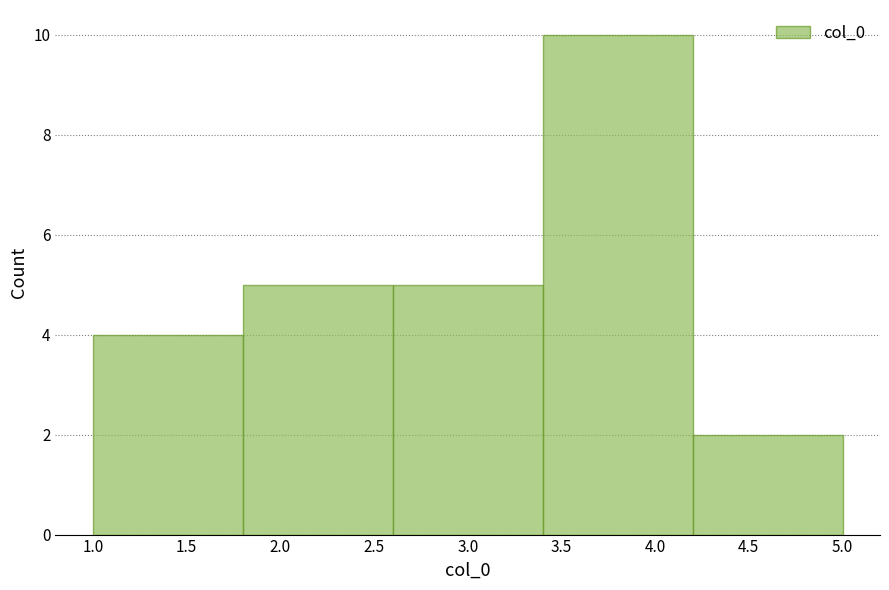

Reading left to right, transcribe this chart: for each bar, give the range it covers on the x-axis and its height. The values are not printed on the chart, so give them approximately, as read against the axis.

1.0 to 1.8: 4
1.8 to 2.6: 5
2.6 to 3.4: 5
3.4 to 4.2: 10
4.2 to 5.0: 2